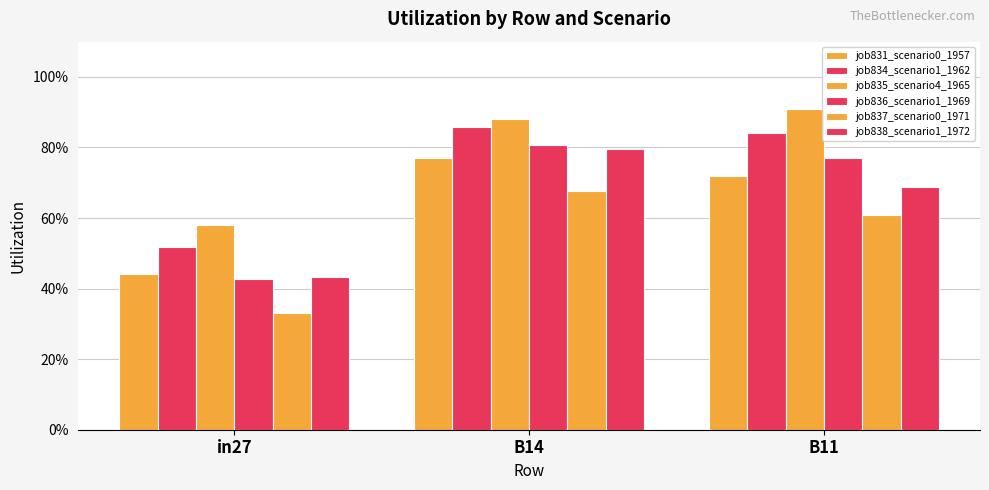

Does the chart contain stacked bars?

No